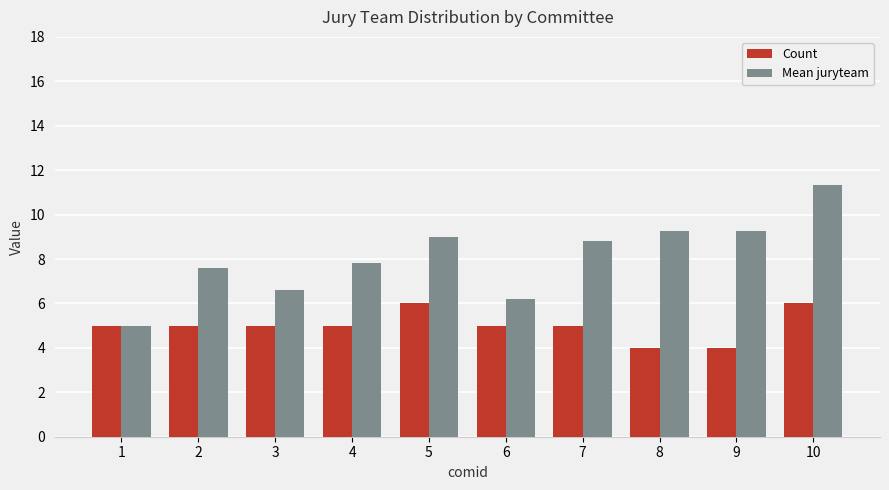

What is the lowest value of the Mean juryteam series?

5.0